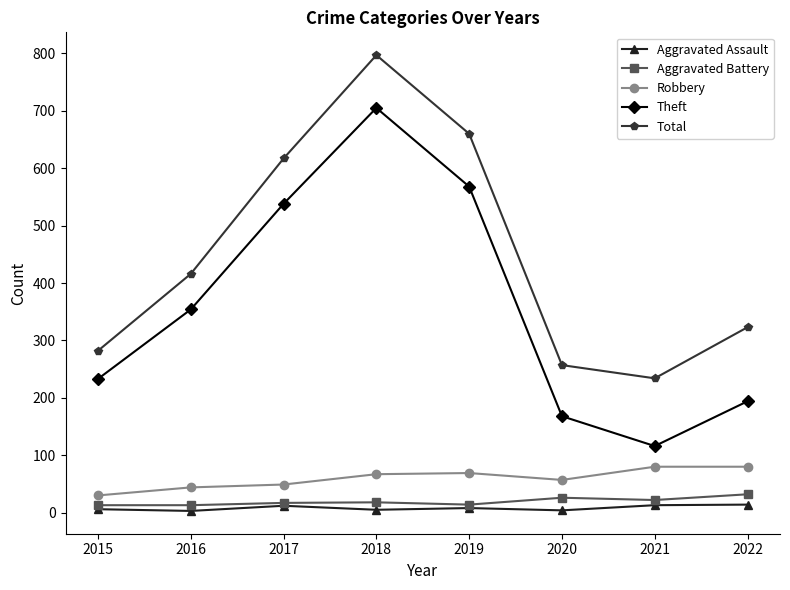

What is the lowest value of the Robbery series?

30